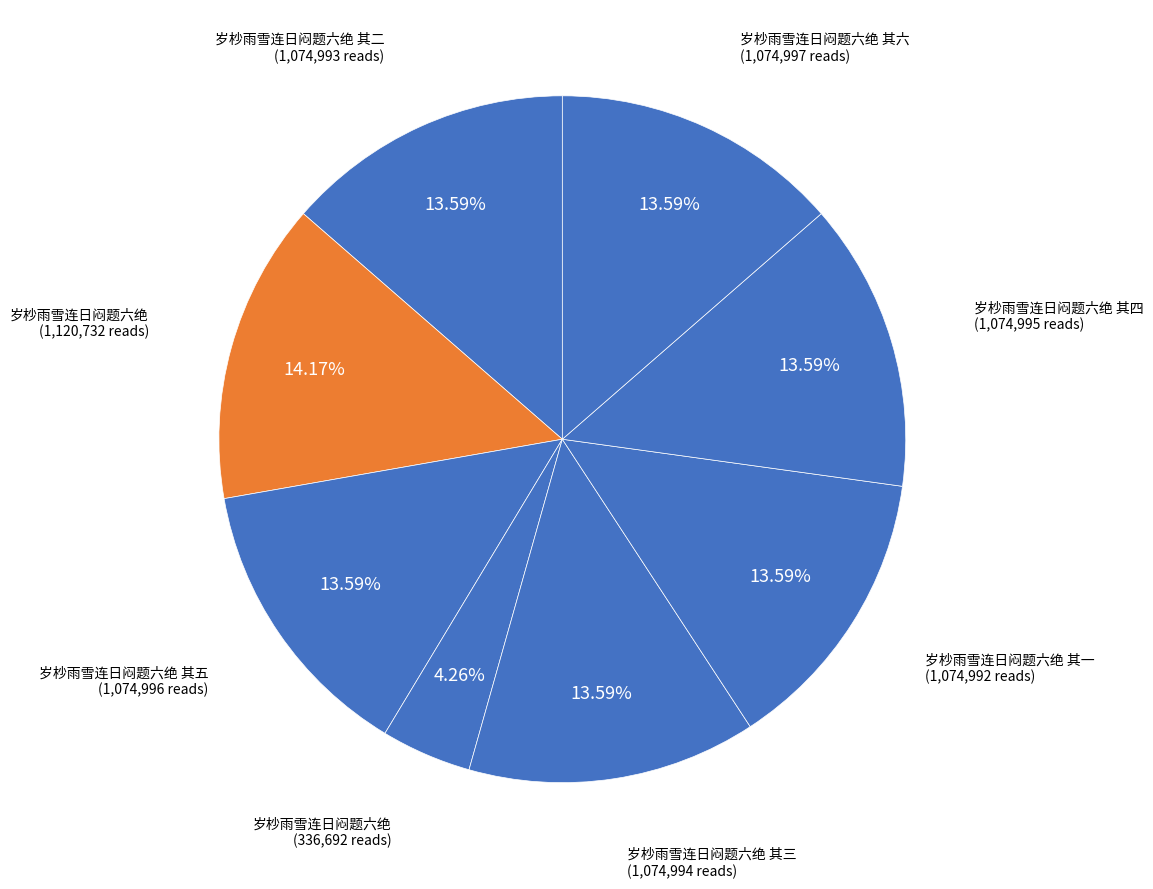

Which slice is the largest?

岁杪雨雪连日闷题六绝